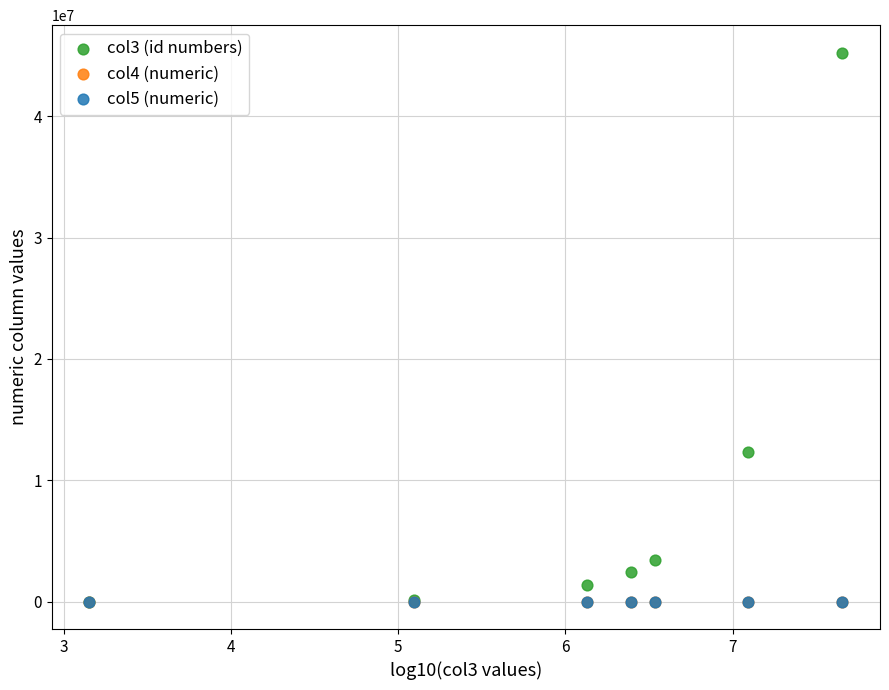

Which series reaches the maximum Y coordinate?

col3 (id numbers)